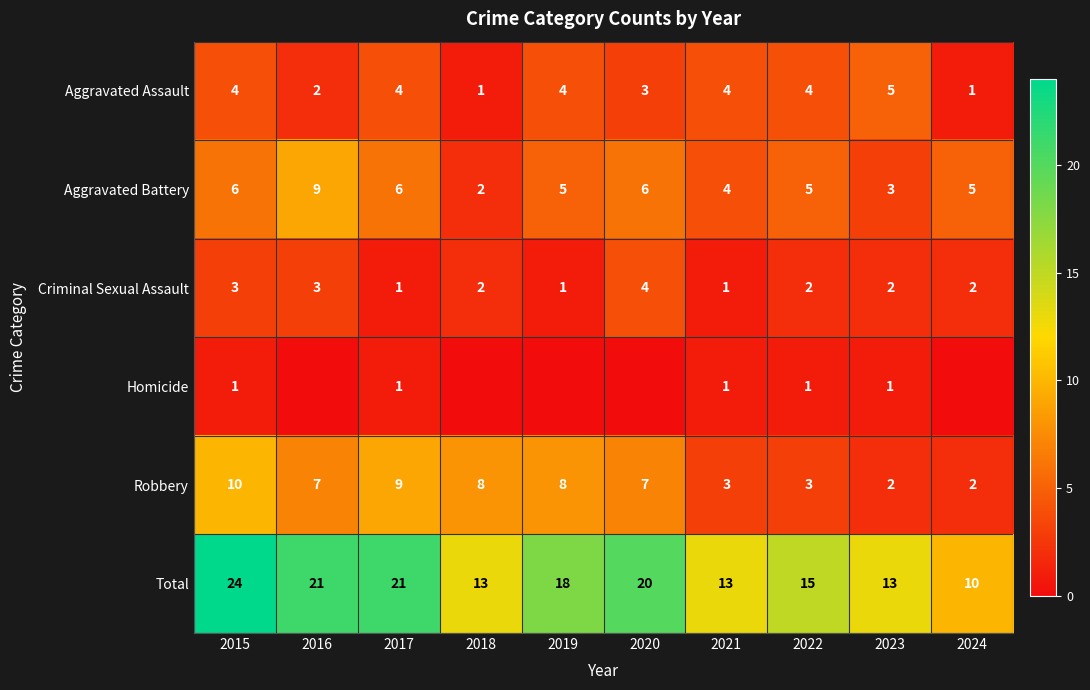

Read the Robbery value at 2022.

3